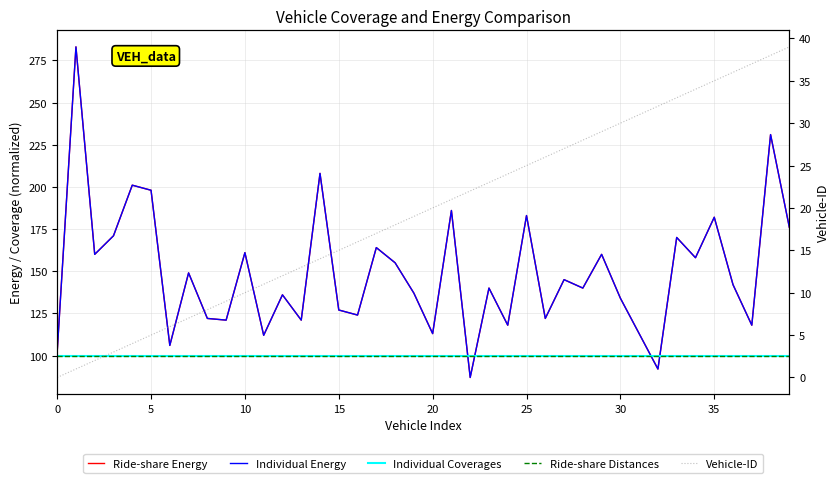

What is the label of the 21st point from the right?

19